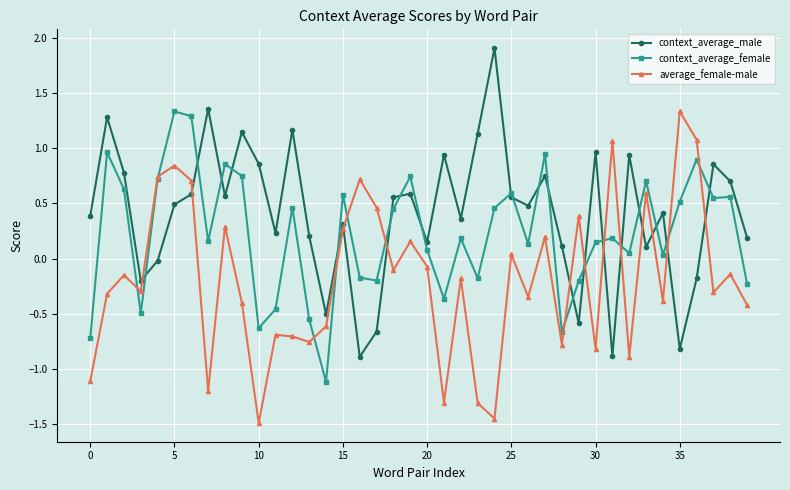

What is the highest value of the context_average_female series?

1.3